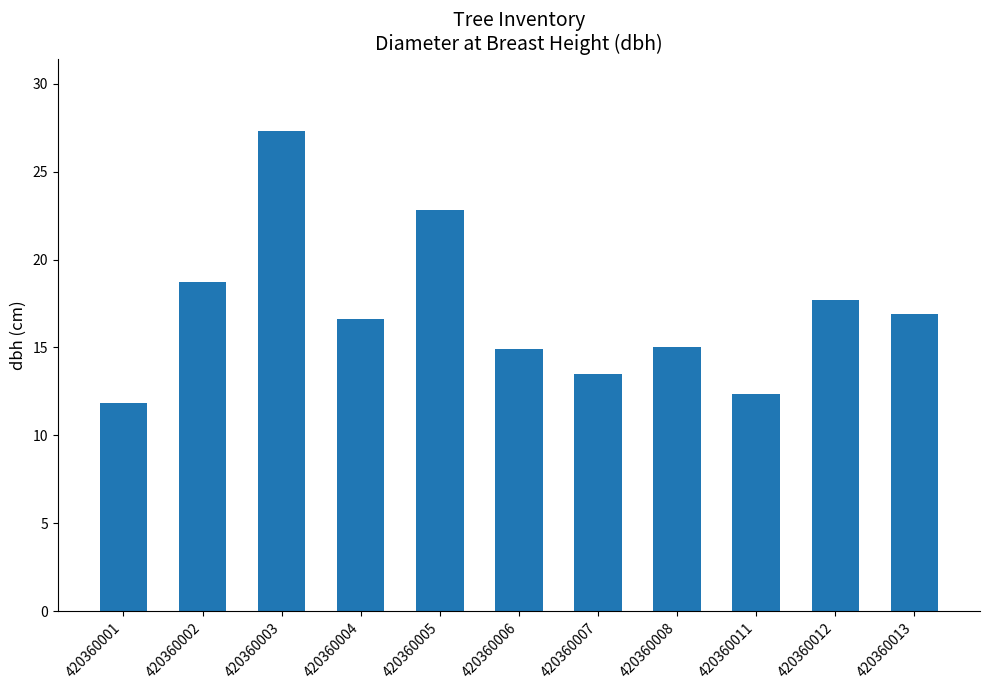

Read the value at 420360011.

12.4